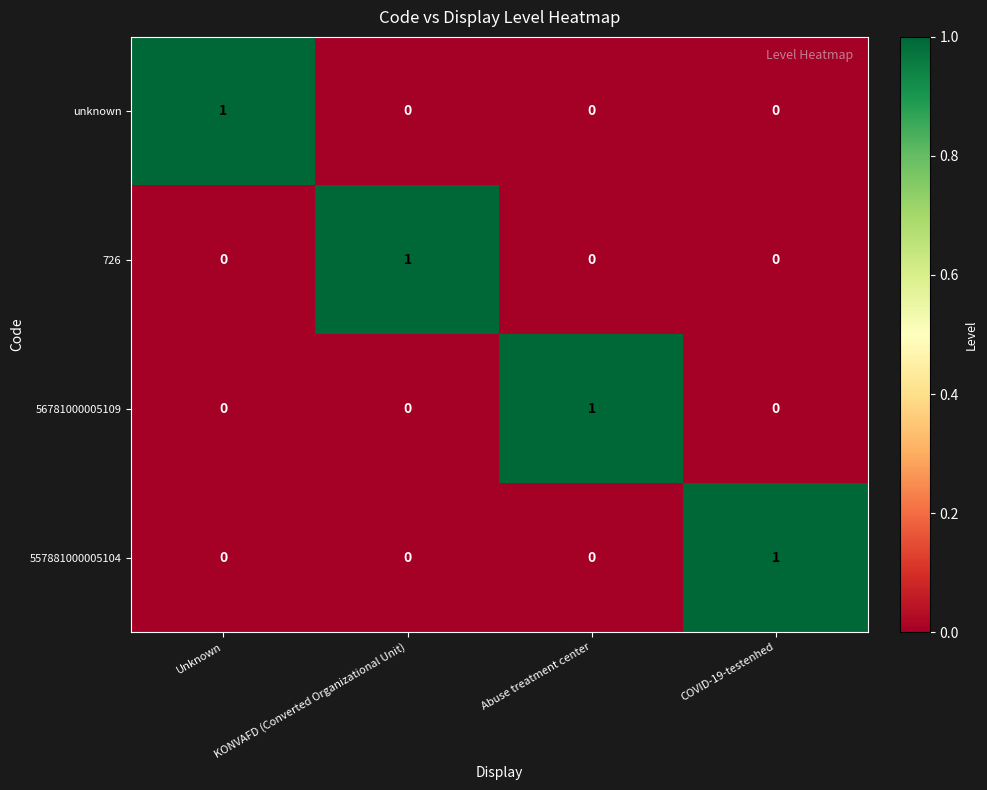

The 726 series shows 0 at Abuse treatment center. True or false?

True